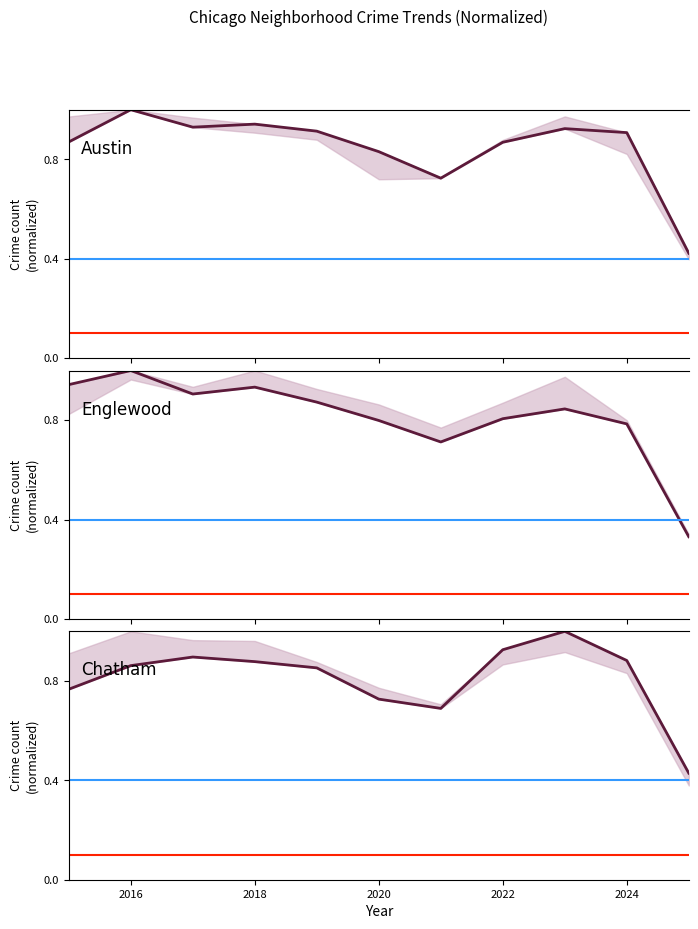

What are all the series names shown in the legend?

Austin, Englewood, Chatham